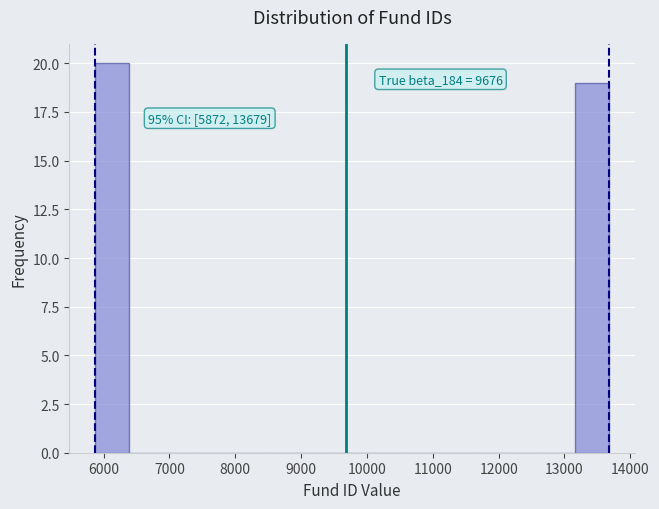

Which range on the x-axis has the tallest bar?

5900 to 6400